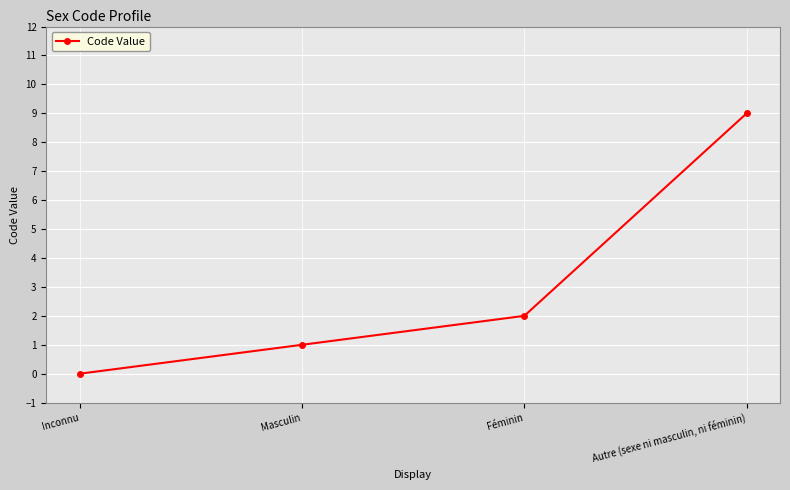

Reading left to right, transcribe all the data shown in this chart.

Inconnu=0	Masculin=1	Féminin=2	Autre (sexe ni masculin, ni féminin)=9